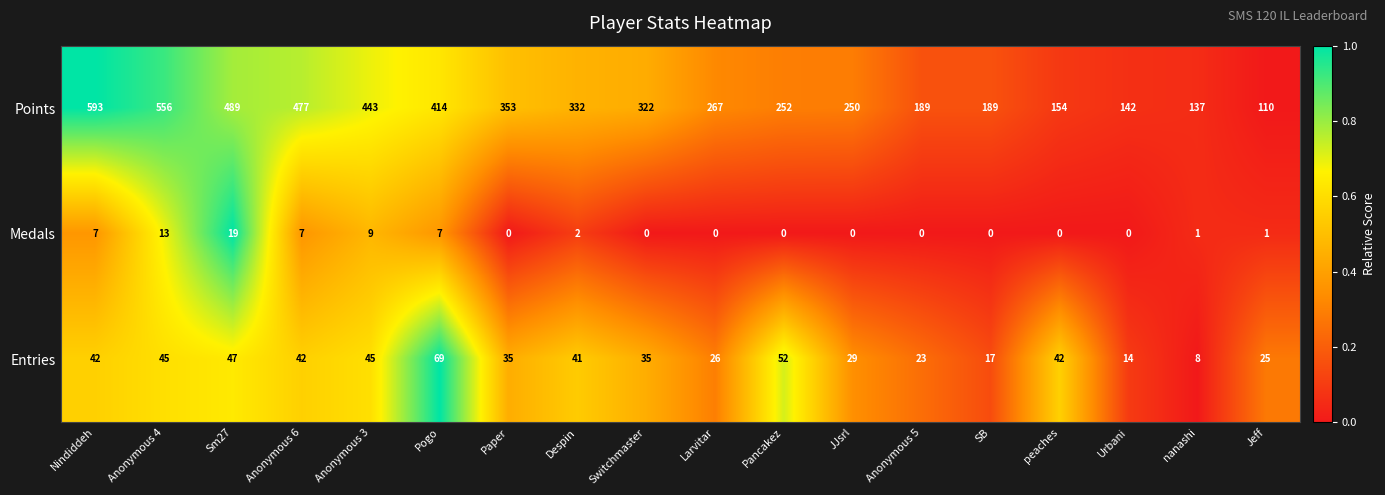

What is the total value across all series at SB?

206